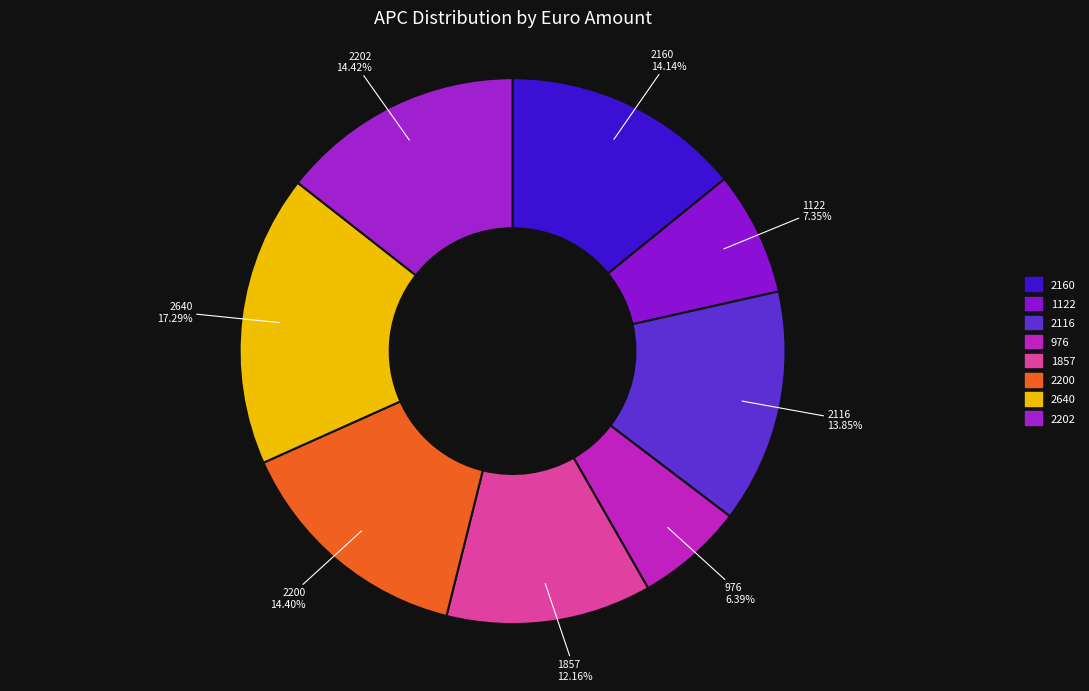

True or false: 2160 accounts for 19% of the total.

False